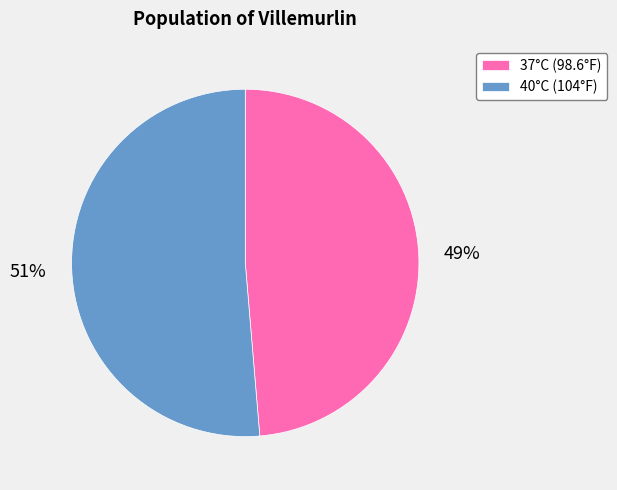

Is there a majority slice in this chart?

Yes